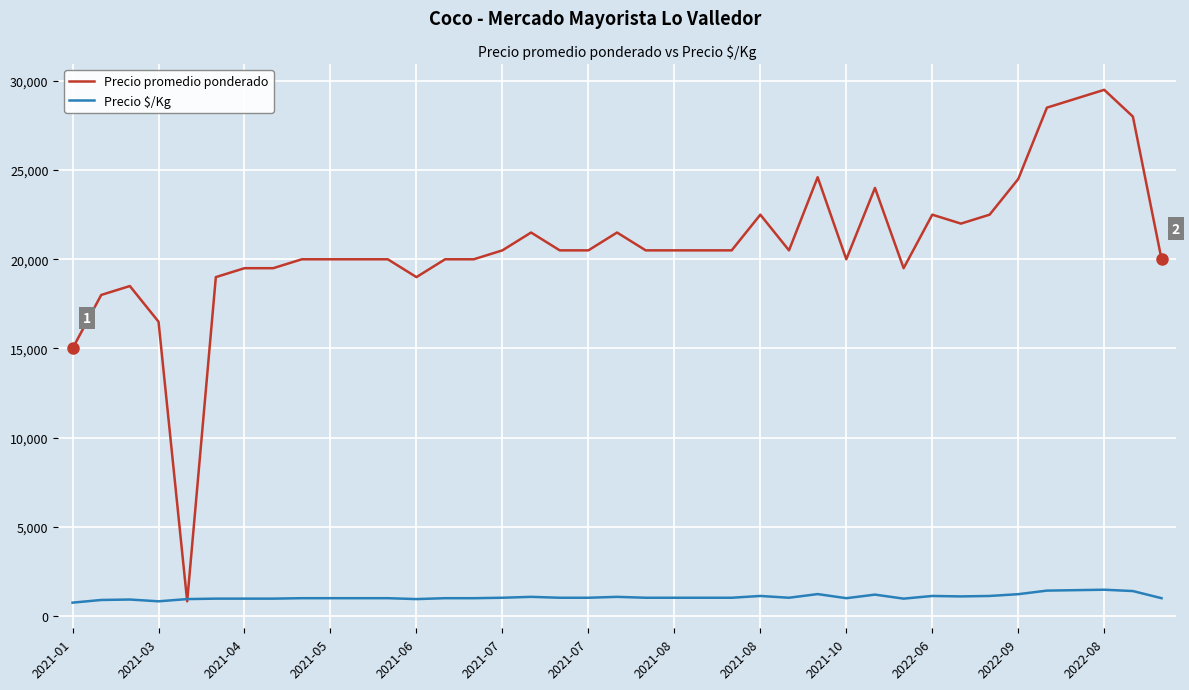

List the series in order of their overall mean, highest first.

Precio promedio ponderado, Precio $/Kg